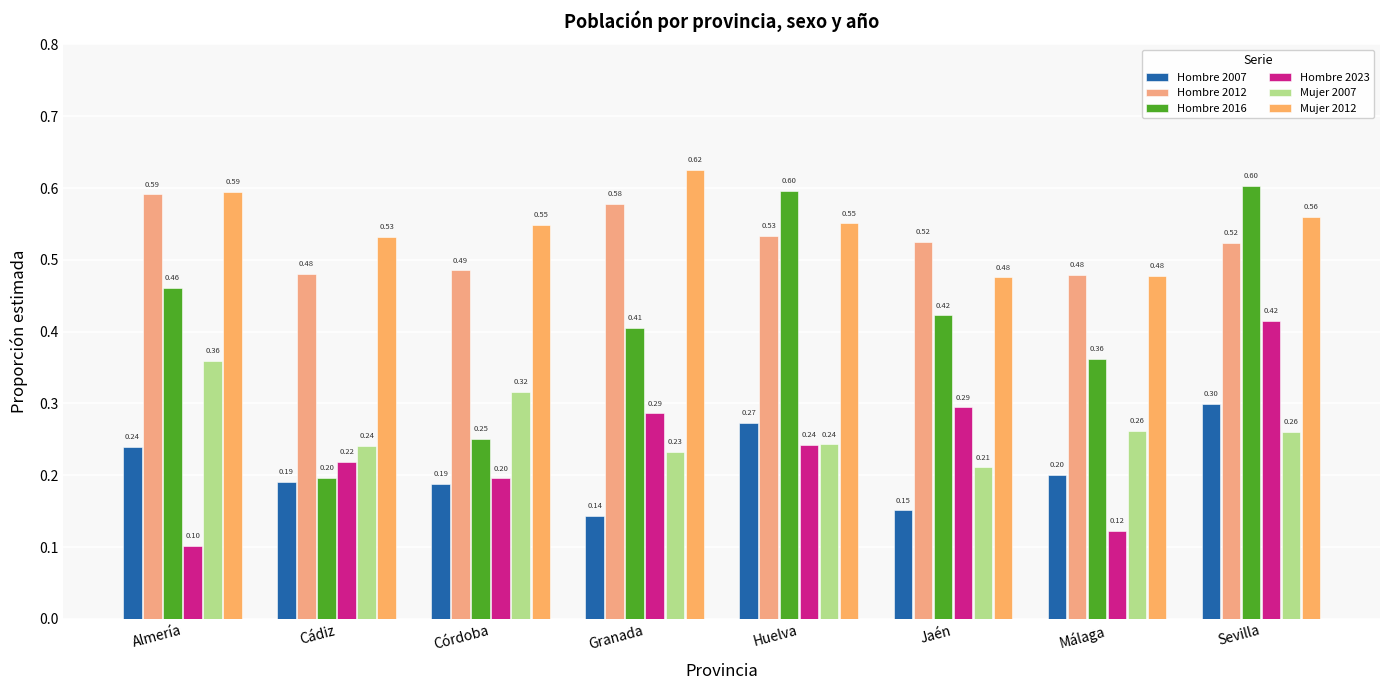

What is the difference between the highest and lowest values at Cádiz?

0.3